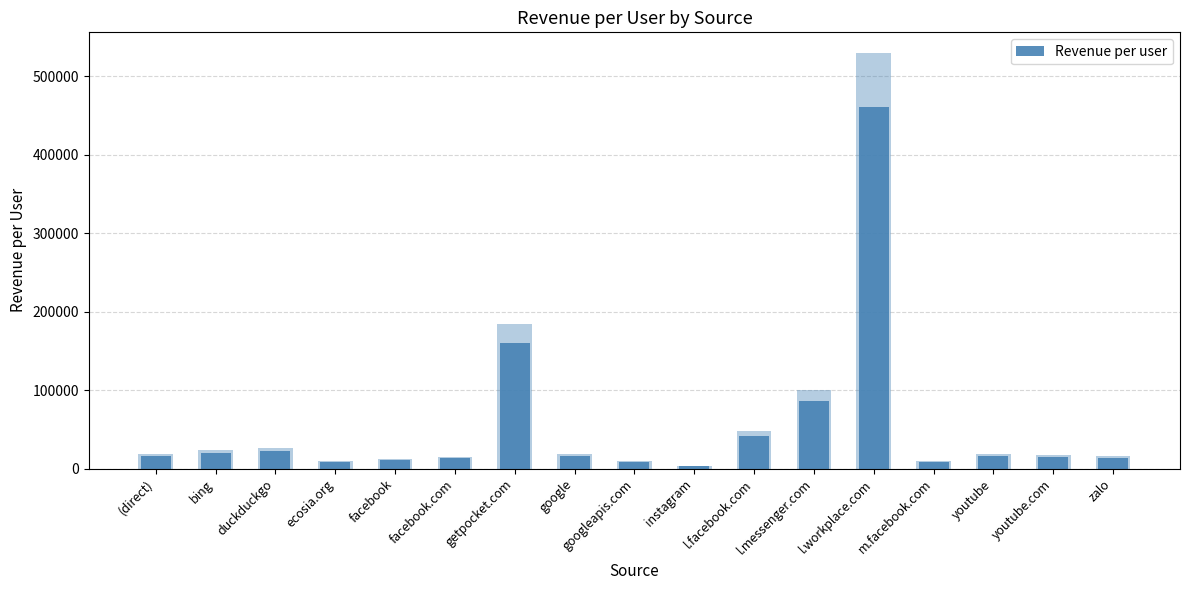

Which has a higher value, getpocket.com or zalo?

getpocket.com